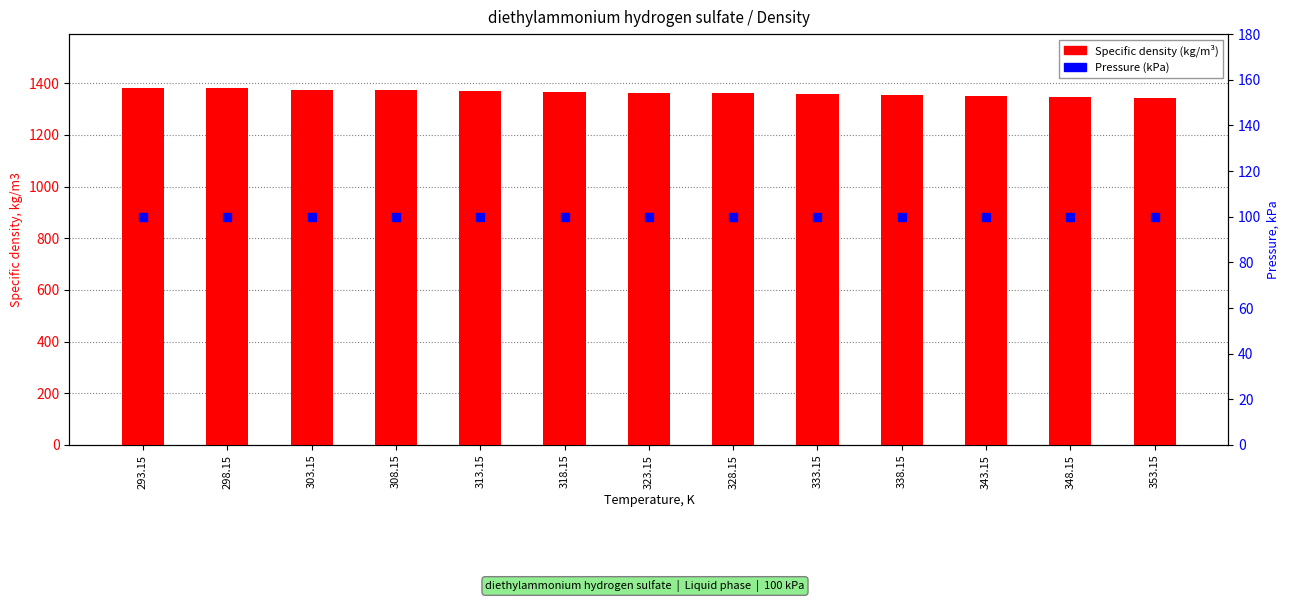

Which series contains the lowest Y value?

Pressure, kPa